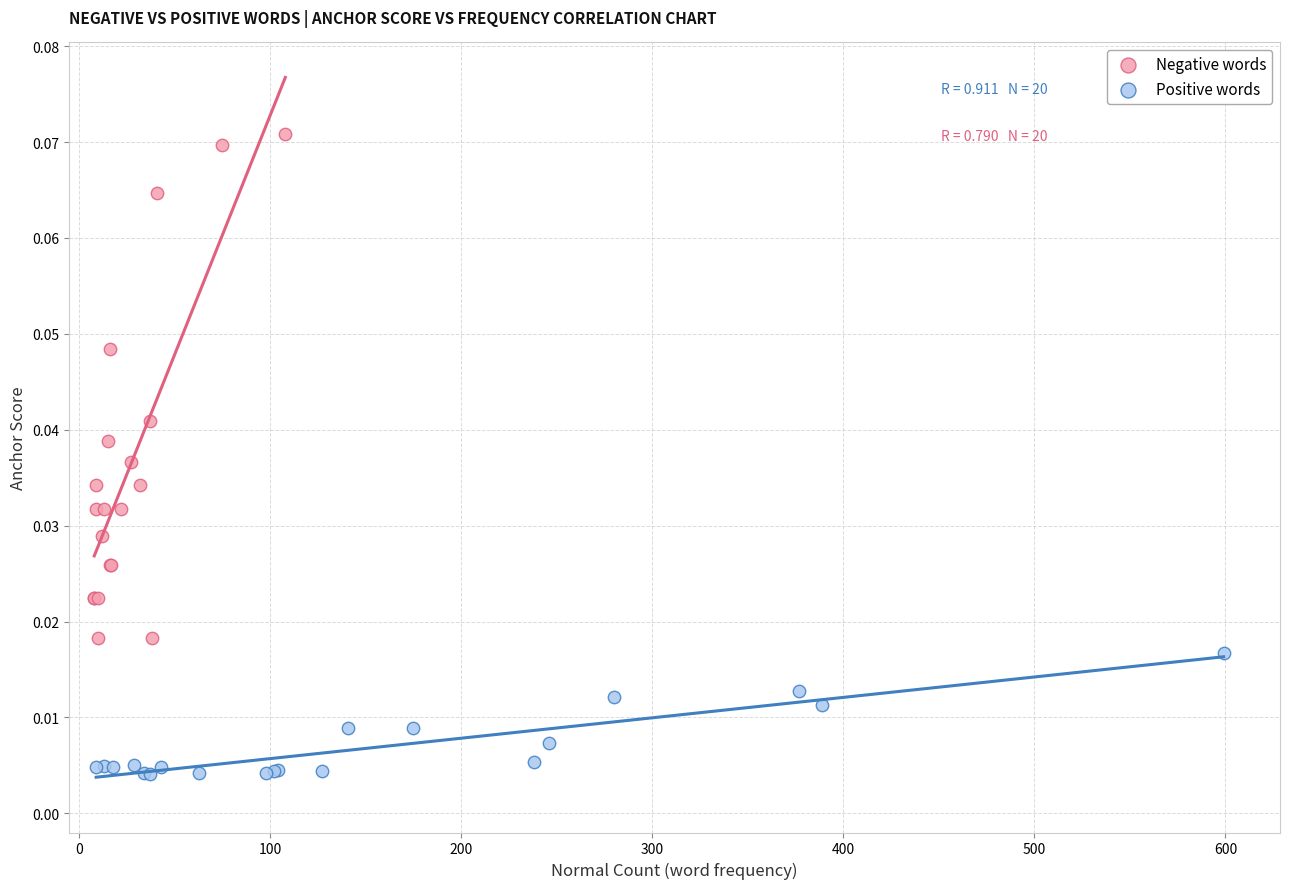

Which series has the largest Y range (max minus min)?

Negative words